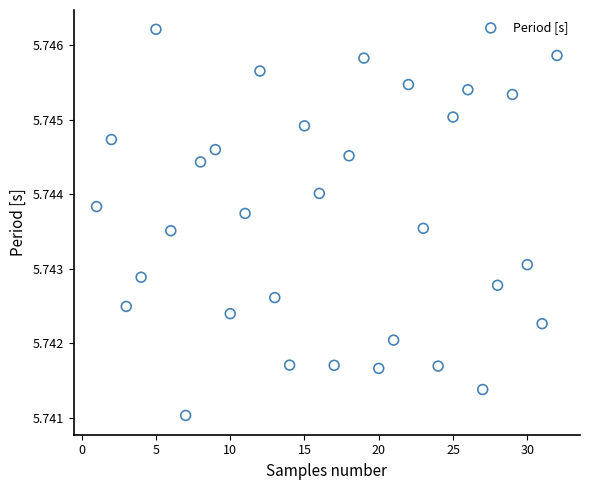

What is the range of X values (max minus min)?

31.0